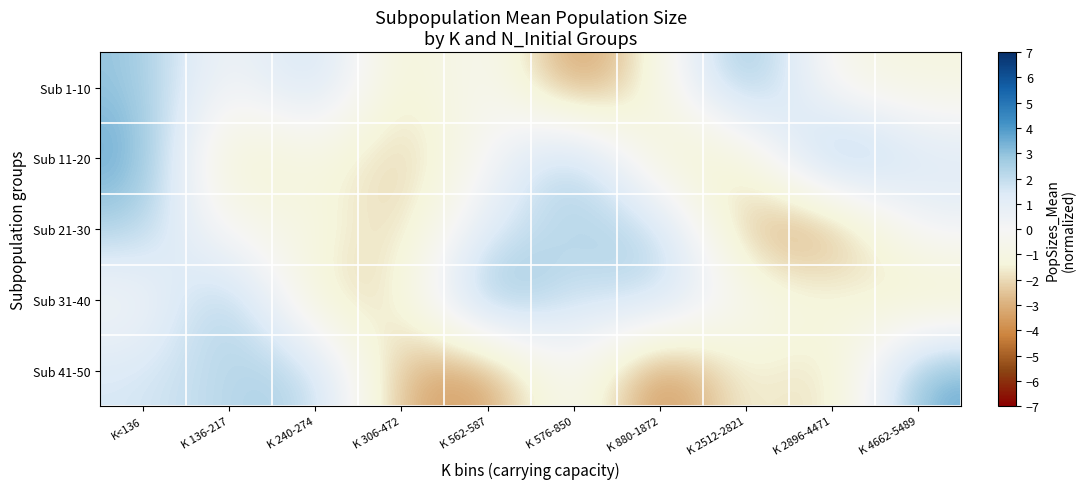

What is the total value across all series at K 562-587?

2.2